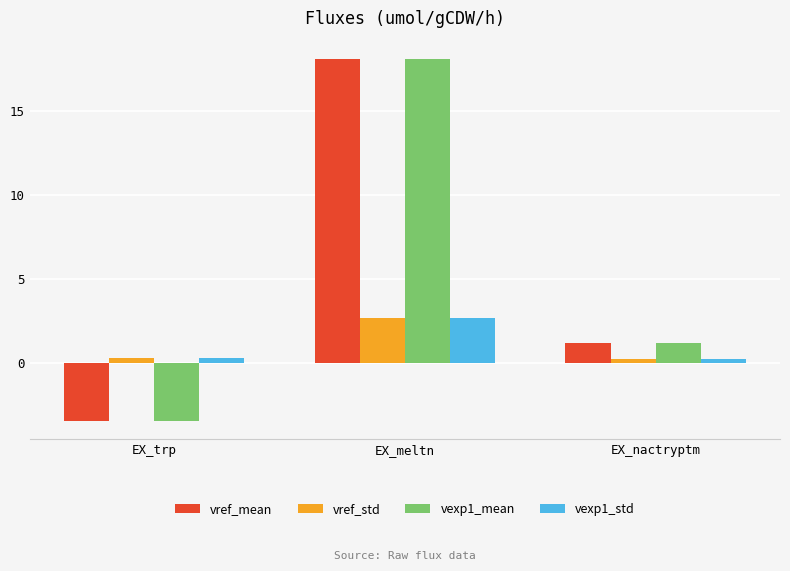

What is the value of the vexp1_std bar at the 2nd from the left?

2.7